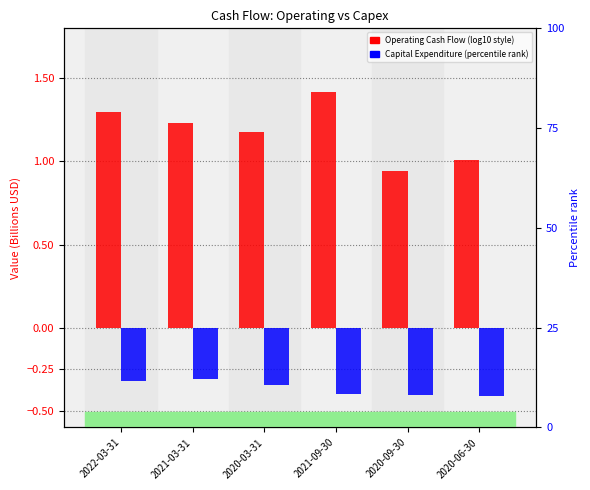

List the series in order of their peak value, highest first.

Operating Cash Flow, Capital expenditures